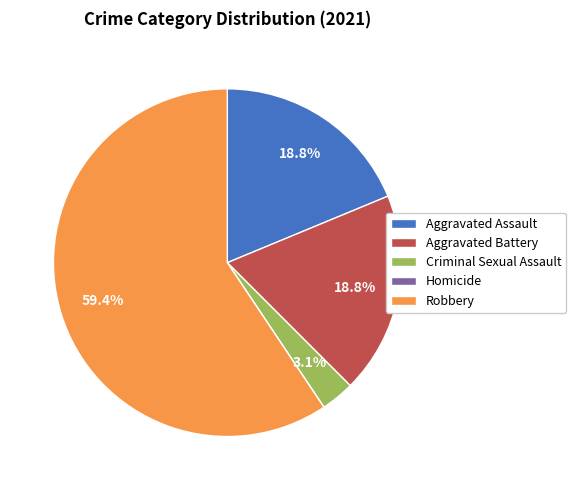

True or false: Criminal Sexual Assault accounts for 14% of the total.

False